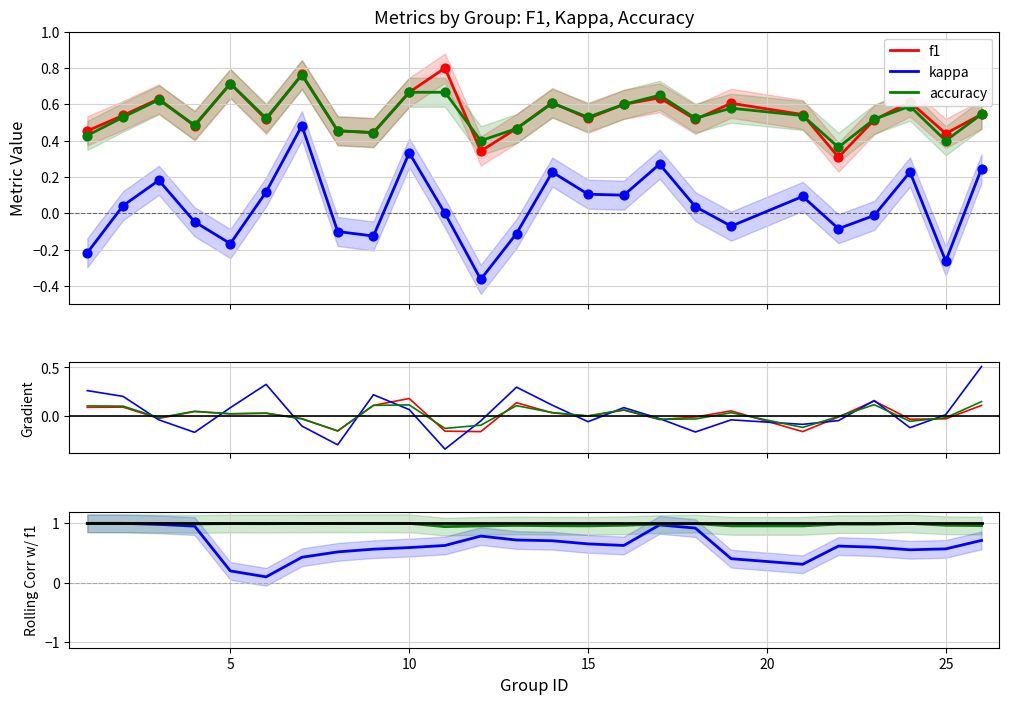

Which series reaches the maximum Y coordinate?

f1